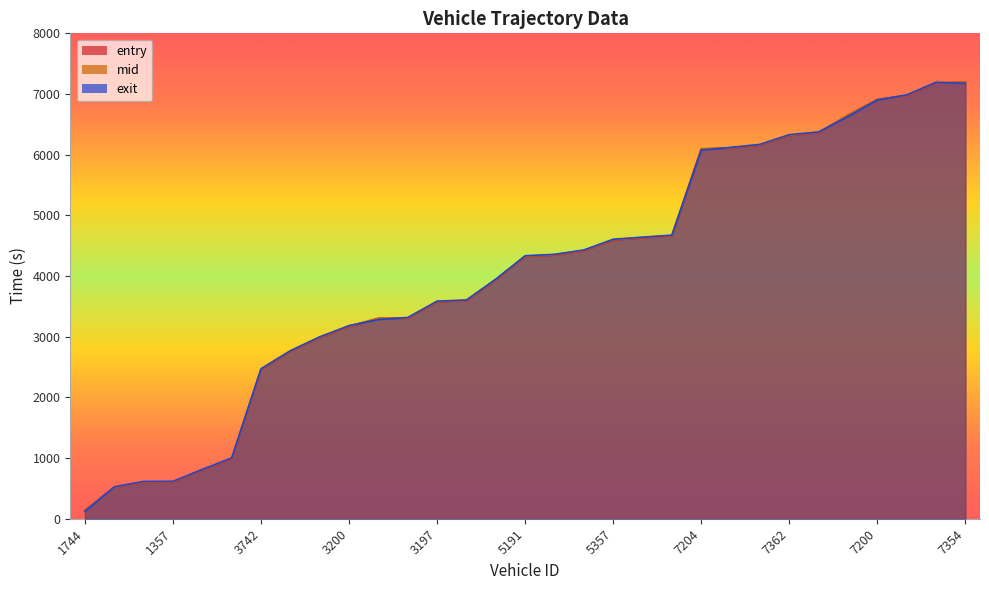

At how many categories does at least one series exceed 858?

26